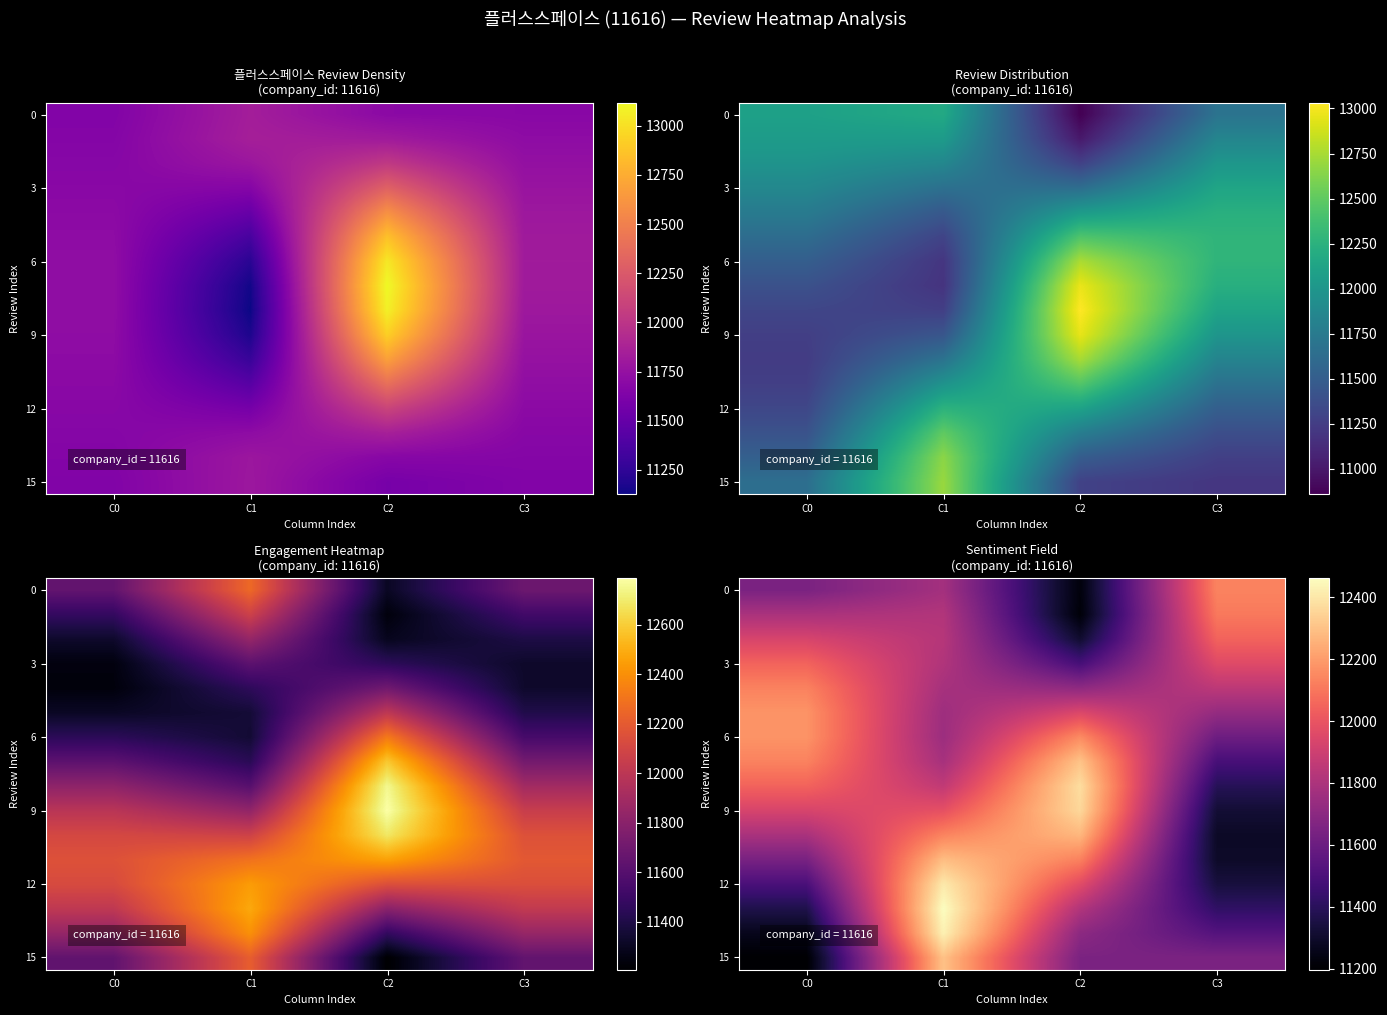

At which category is the sum across all series the highest?

C1